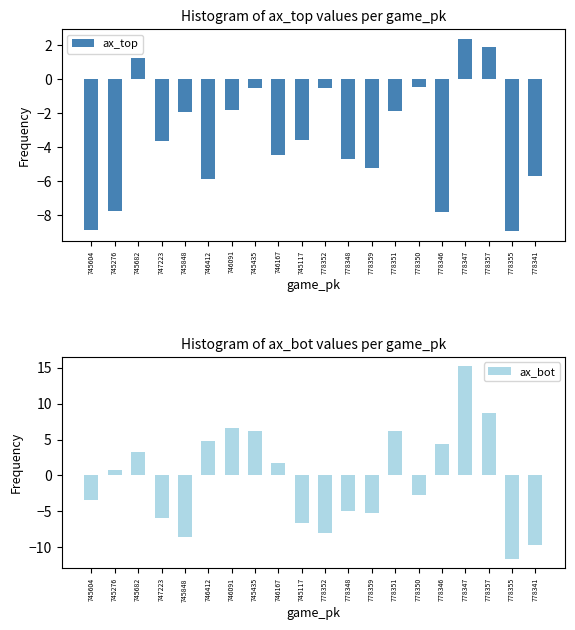

What is the difference between the ax_top values at 746412 and 778347?

8.2